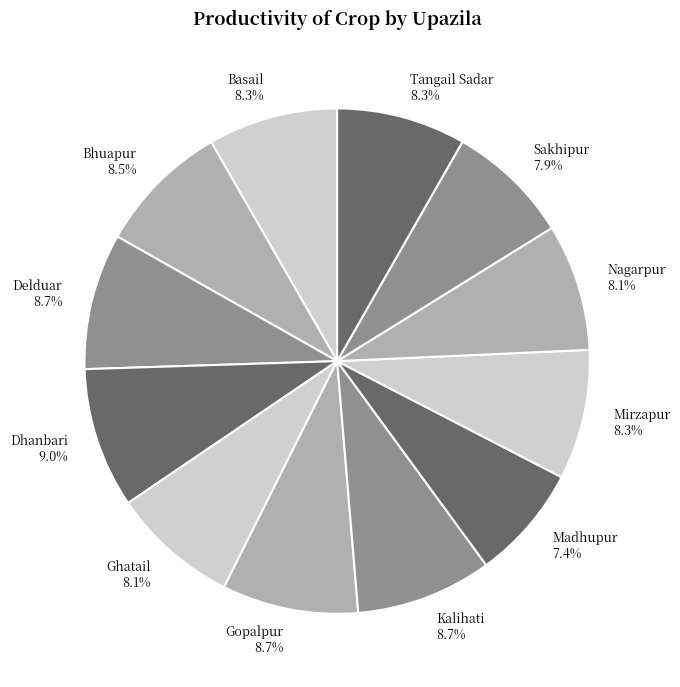

Count the number of slices in the pie.

12